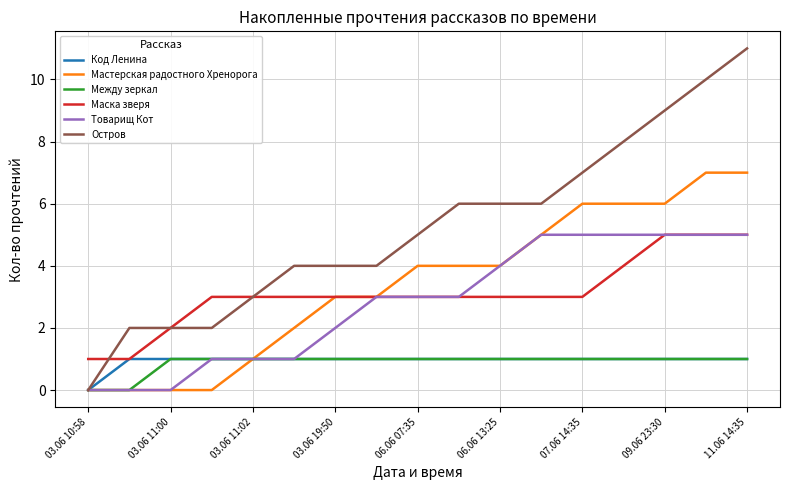

Which series has the largest total across all categories?

Остров